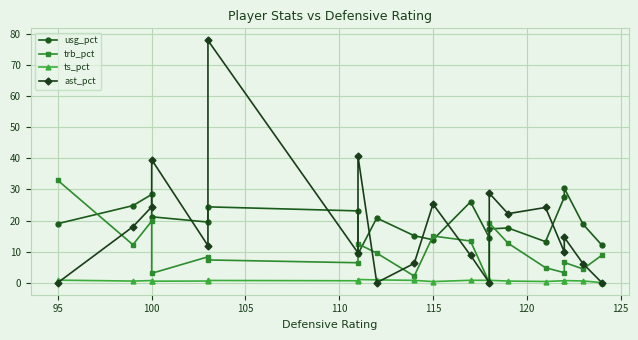

What are all the series names shown in the legend?

usg_pct, trb_pct, ts_pct, ast_pct